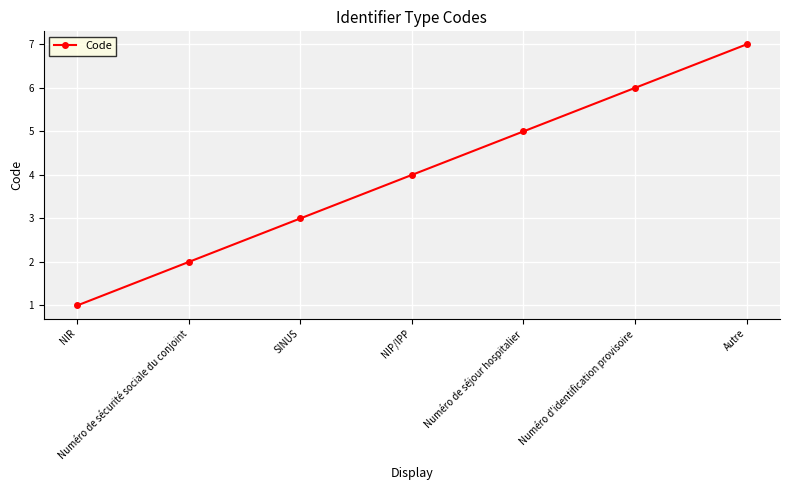

Reading left to right, extract all data points from this chart.

1	2	3	4	5	6	7